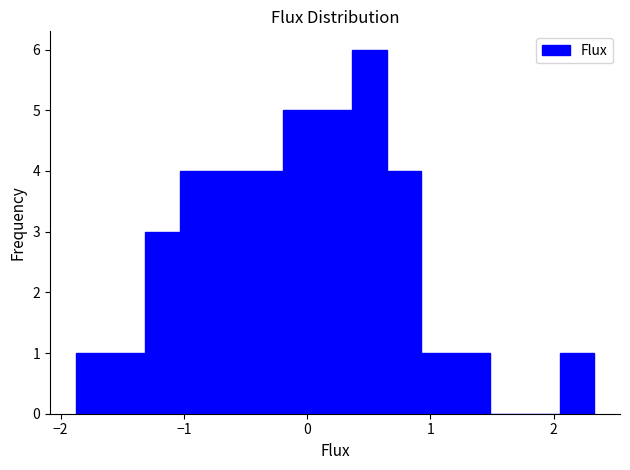

Read against the x-axis, roughly where is the centre of the tallest bar?

0.5